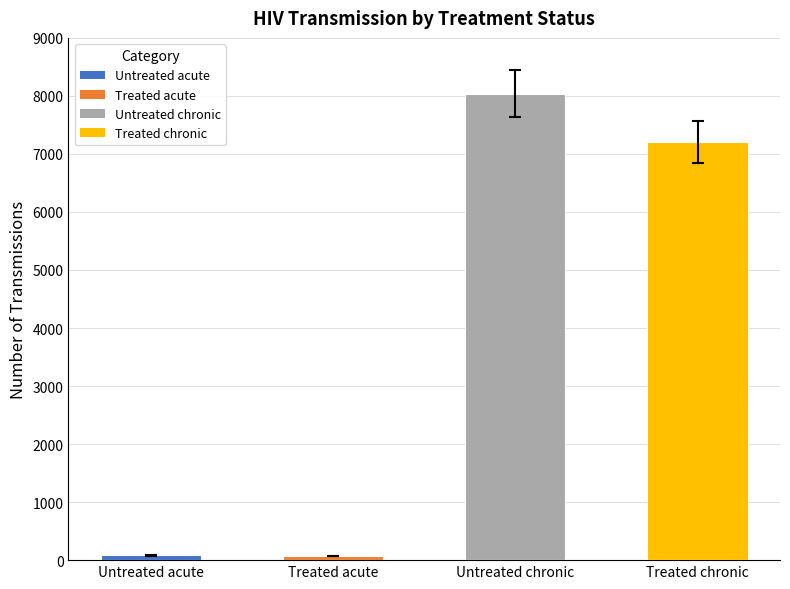

What is the difference between the values at Treated chronic and Treated acute?

7129.6